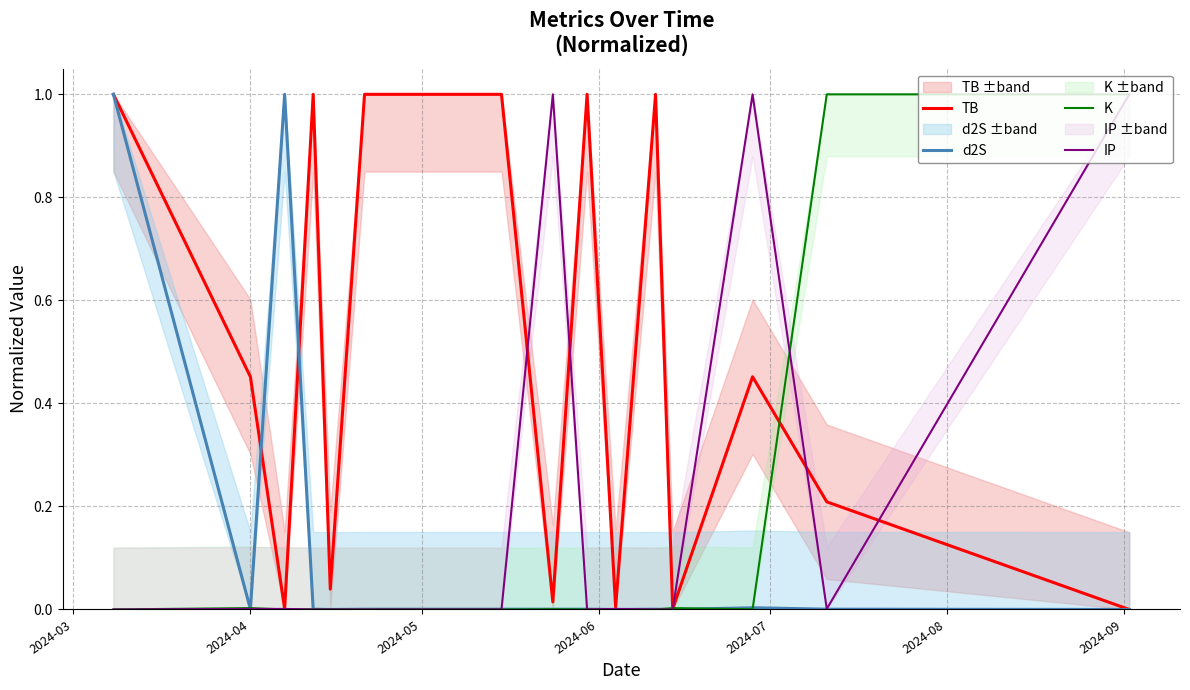

Which series has the widest spread of values?

TB